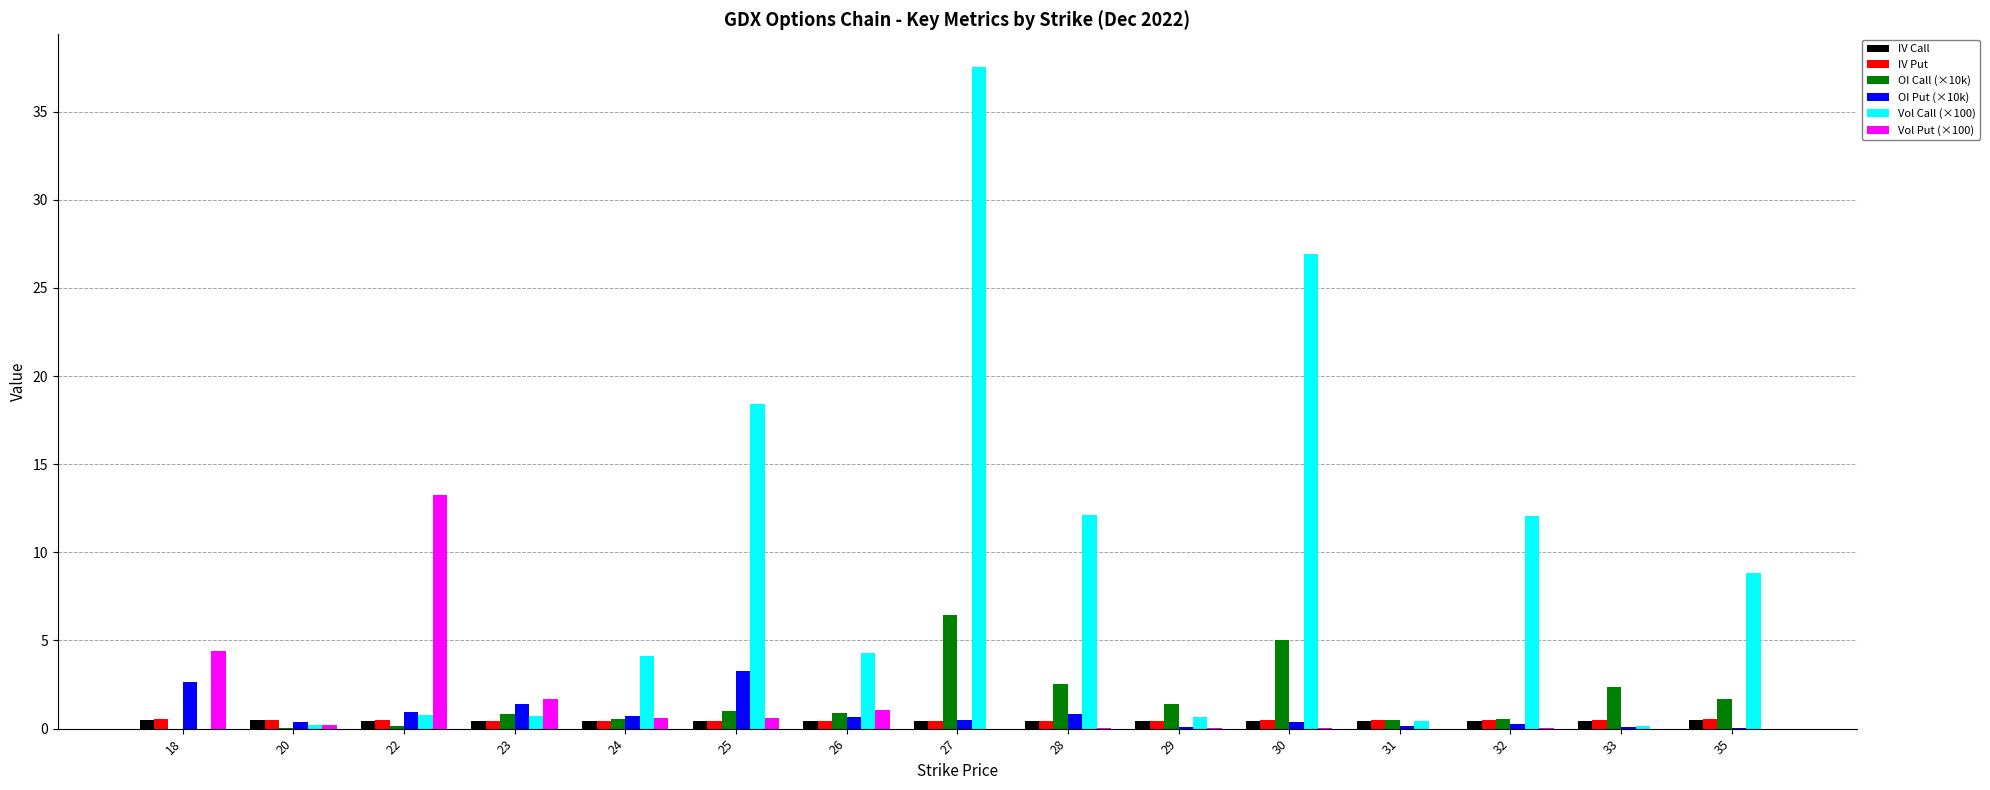

What are all the series names shown in the legend?

IV Call, IV Put, OI Call (×10k), OI Put (×10k), Vol Call (×100), Vol Put (×100)